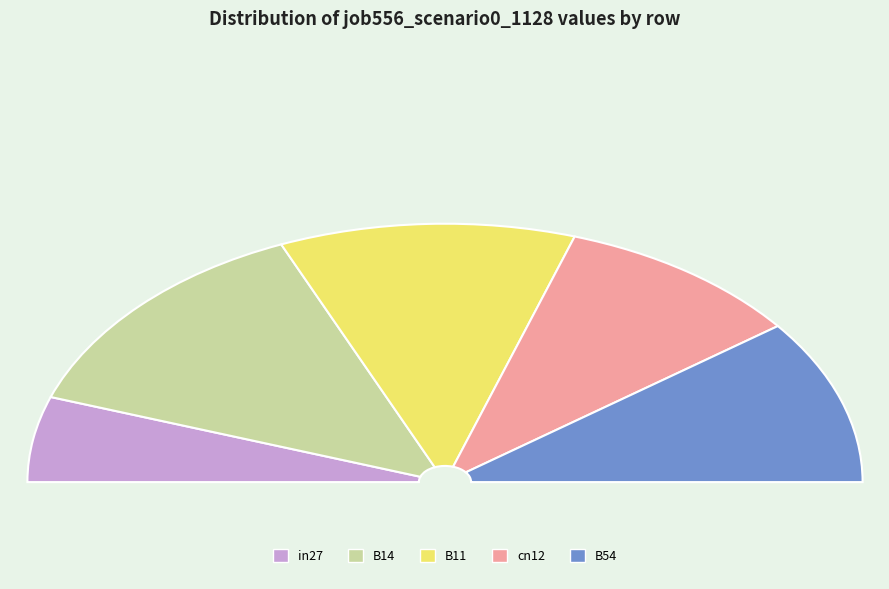

Is there a majority slice in this chart?

No